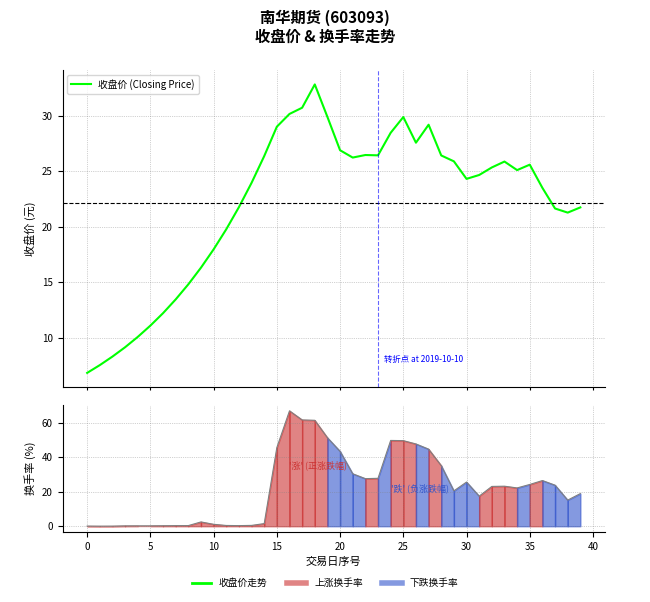

At how many categories does at least one series exceed 43?

10